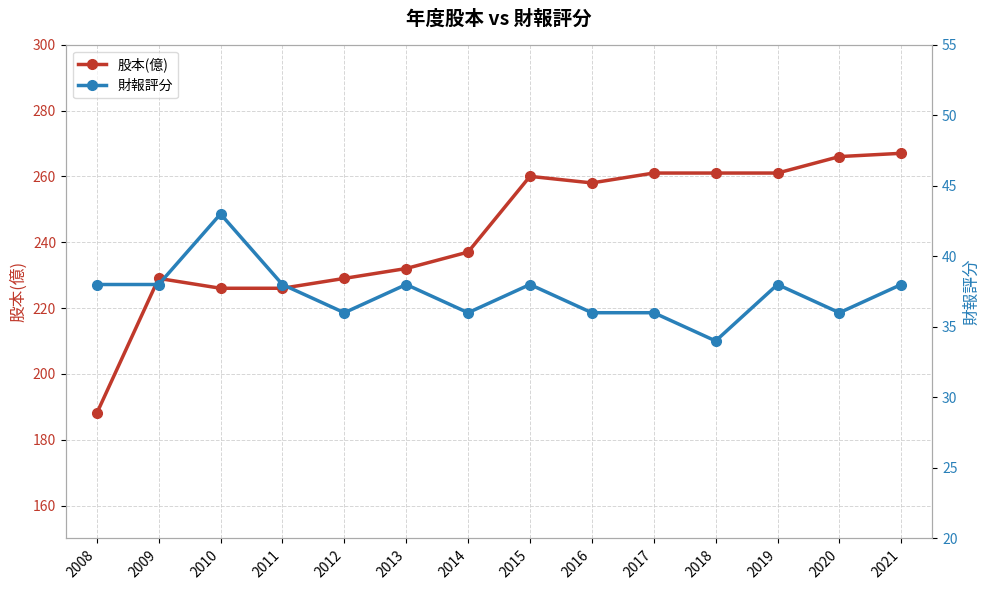

The 股本(億) series shows 440 at 2020. True or false?

False